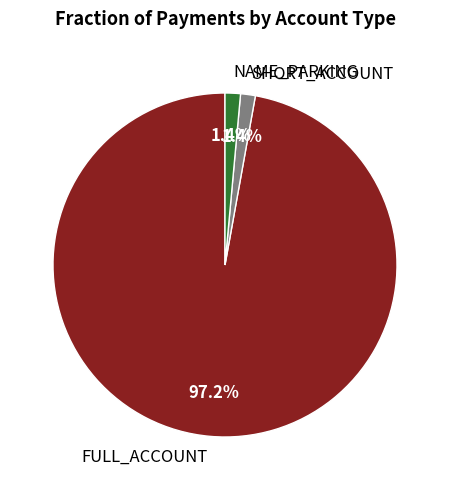

Between FULL_ACCOUNT and SHORT_ACCOUNT, which is larger?

FULL_ACCOUNT